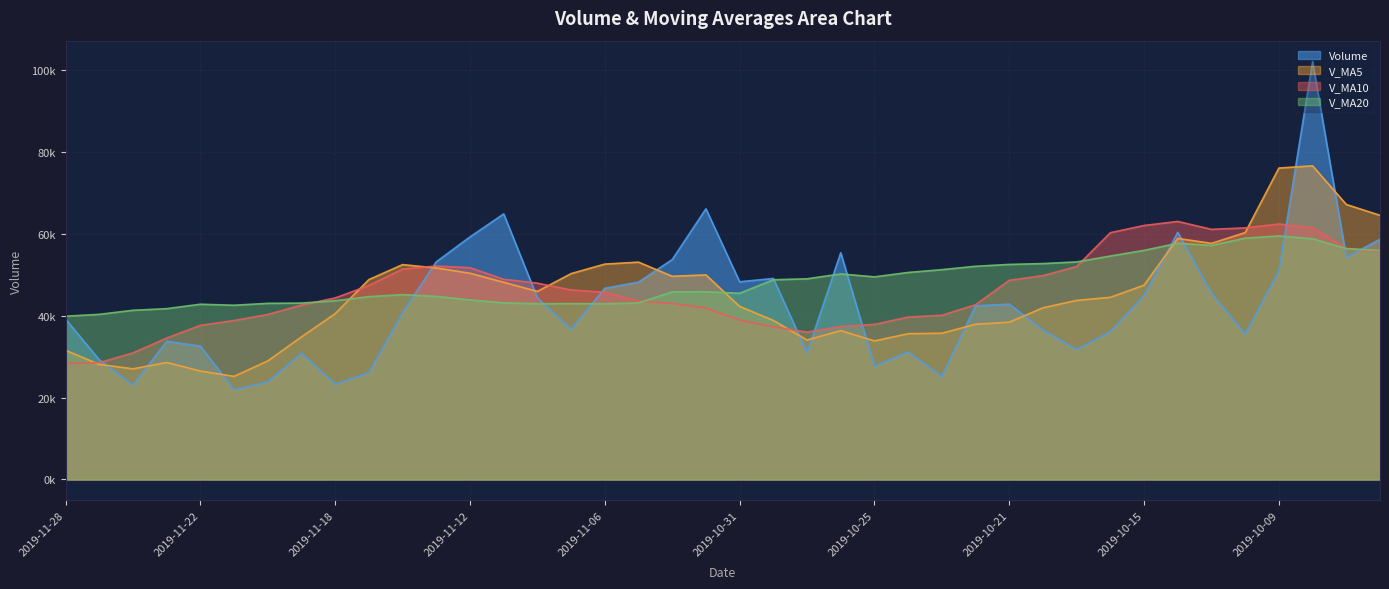

Where do v_ma20 and volume first cross each other?

2019-11-14 and 2019-11-13